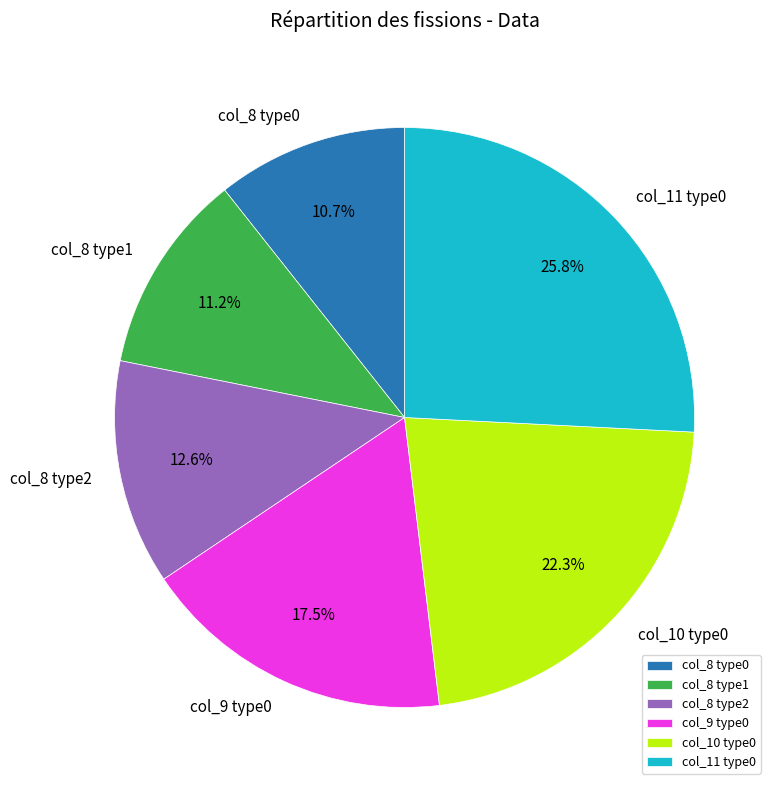

Which slice is the smallest?

col_8 type0